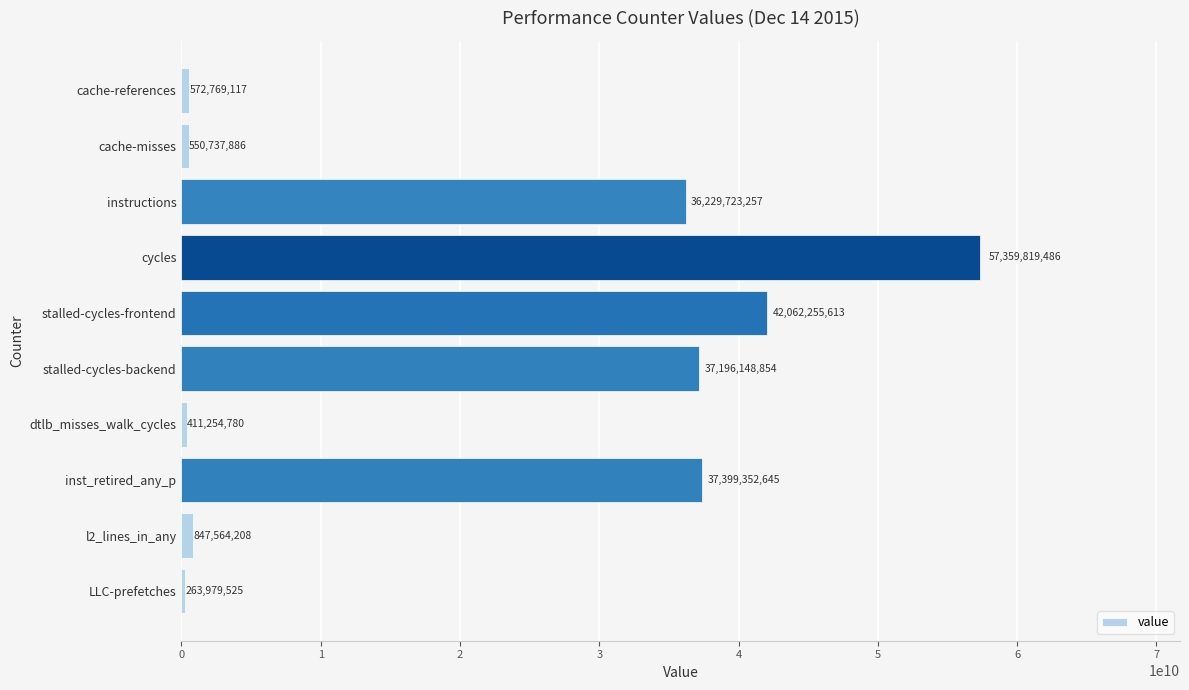

Rank the categories by value from lowest to highest.

LLC-prefetches, dtlb_misses_walk_cycles, cache-misses, cache-references, l2_lines_in_any, instructions, stalled-cycles-backend, inst_retired_any_p, stalled-cycles-frontend, cycles